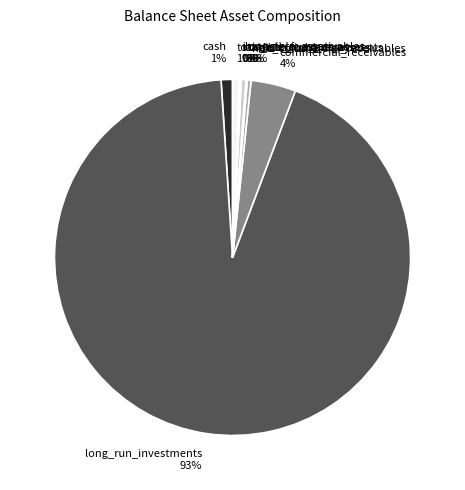

Is the sum of commercial_receivables and long_term_receivables greater than half?

No